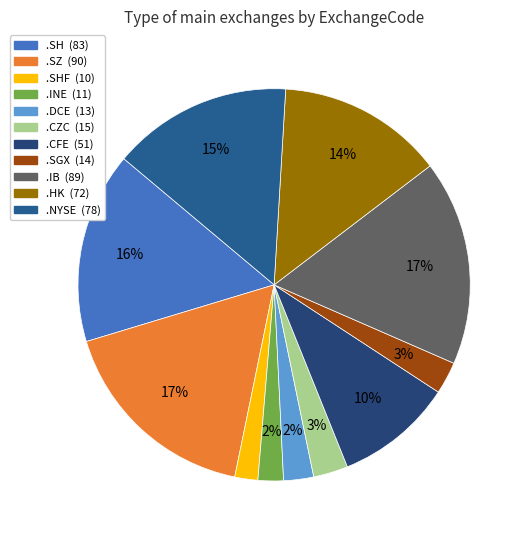

How many segments does this pie chart have?

11